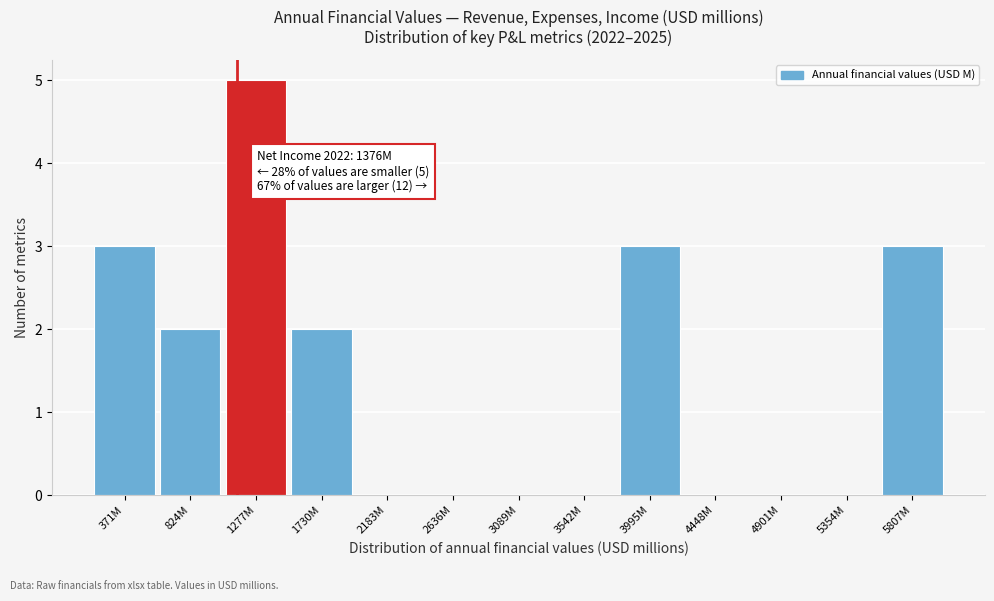

Reading left to right, extract all data points from this chart.

371M=3	824M=2	1277M=5	1730M=2	2183M=0	2636M=0	3089M=0	3542M=0	3995M=3	4448M=0	4901M=0	5354M=0	5807M=3